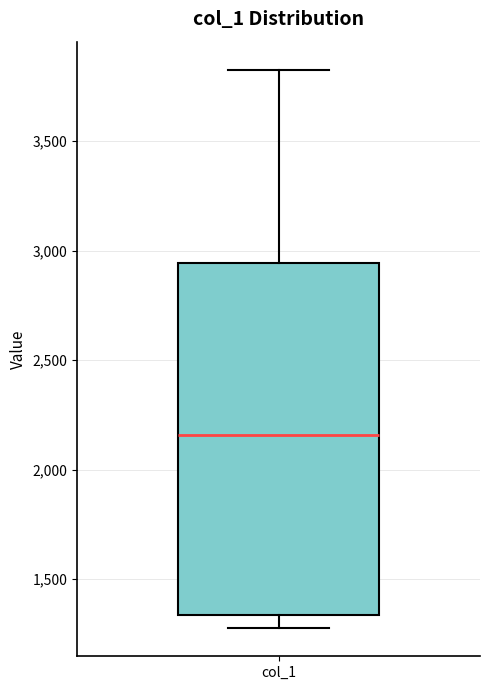

Where is the lower edge of the box for col_1 on the y-axis? The values are not printed on the chart, so give them approximately, as read against the axis.

1350